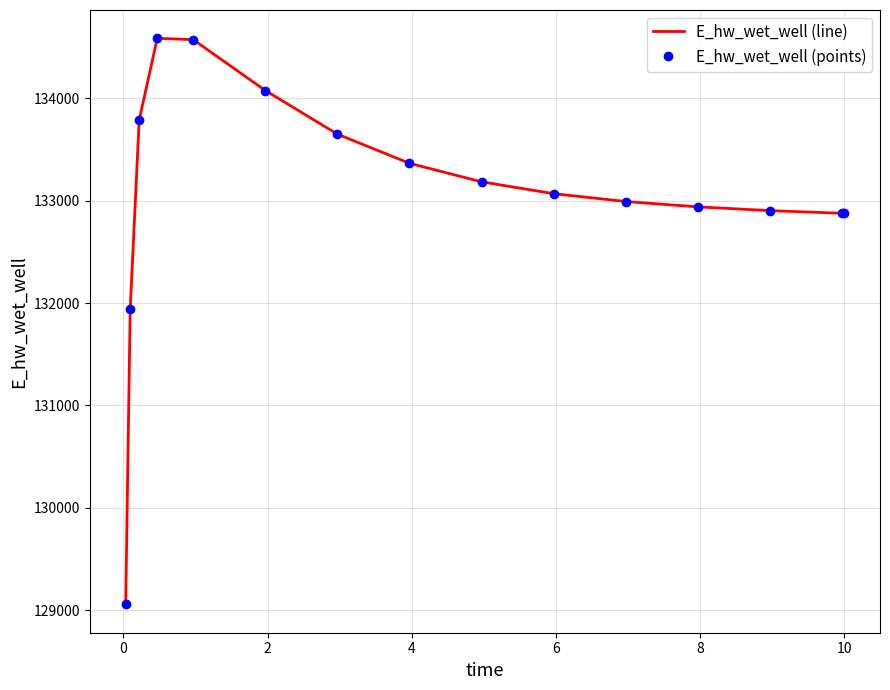

Reading right to left, extract all data points from this chart.

E_hw_wet_well (line): 132876.9	132877.5	132903.6	132940.3	132992.6	133069.2	133185.1	133366.1	133651.1	134077.3	134574.3	134587.5	133789.1	131941.6	129055.2
E_hw_wet_well (points): 132876.9	132877.5	132903.6	132940.3	132992.6	133069.2	133185.1	133366.1	133651.1	134077.3	134574.3	134587.5	133789.1	131941.6	129055.2